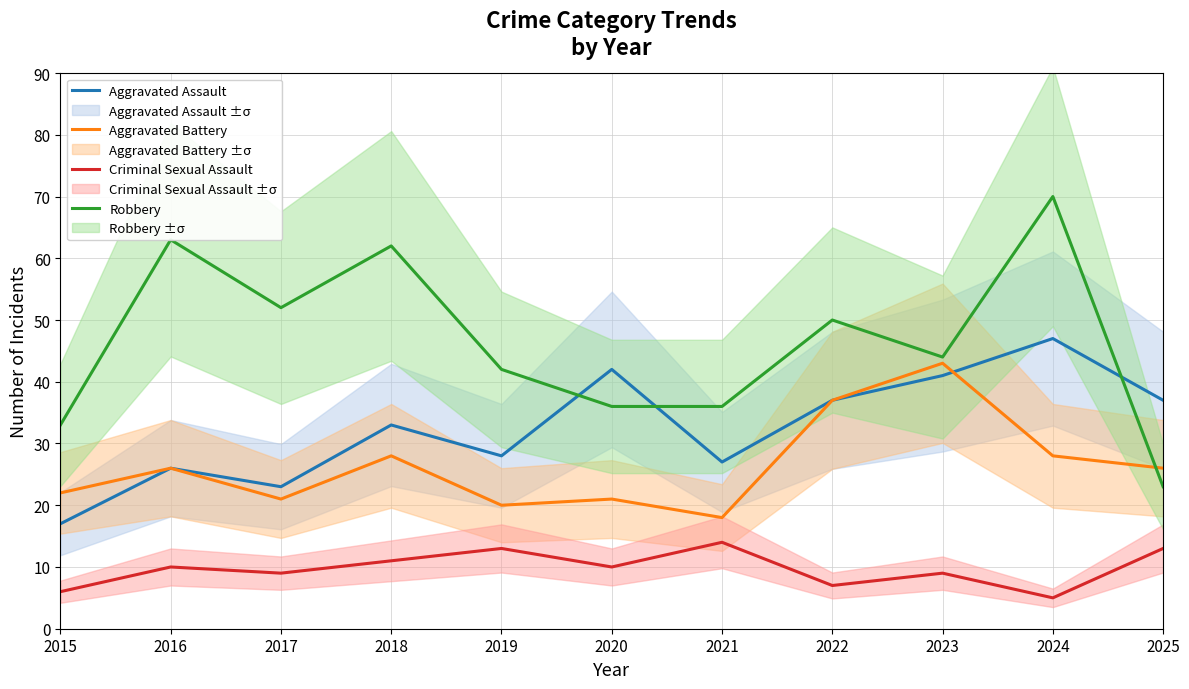

How many lines are shown in the chart?

4